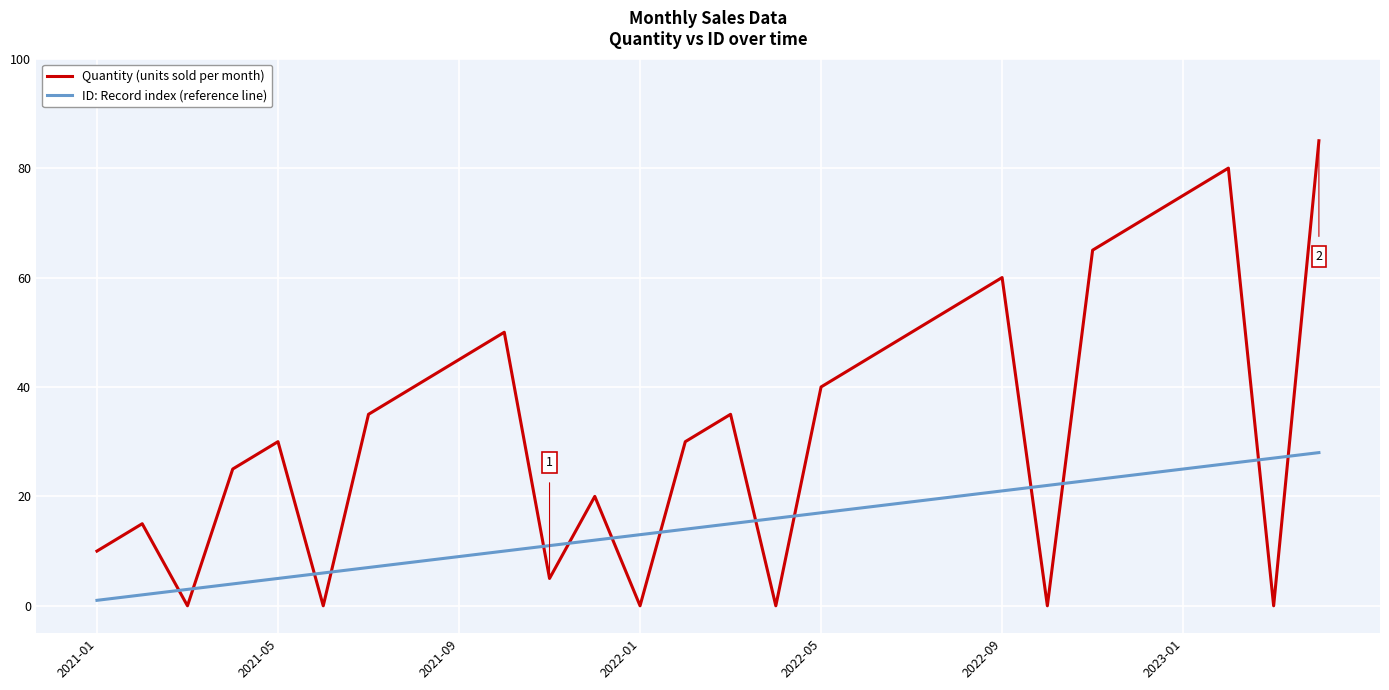

What is the maximum value for Quantity (units sold per month)?

85